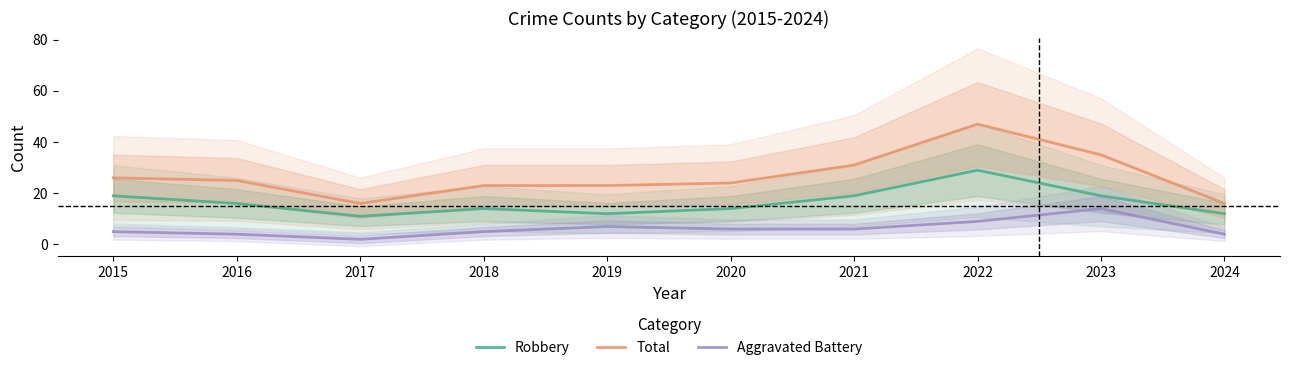

True or false: Total and Aggravated Battery intersect in this chart.

False